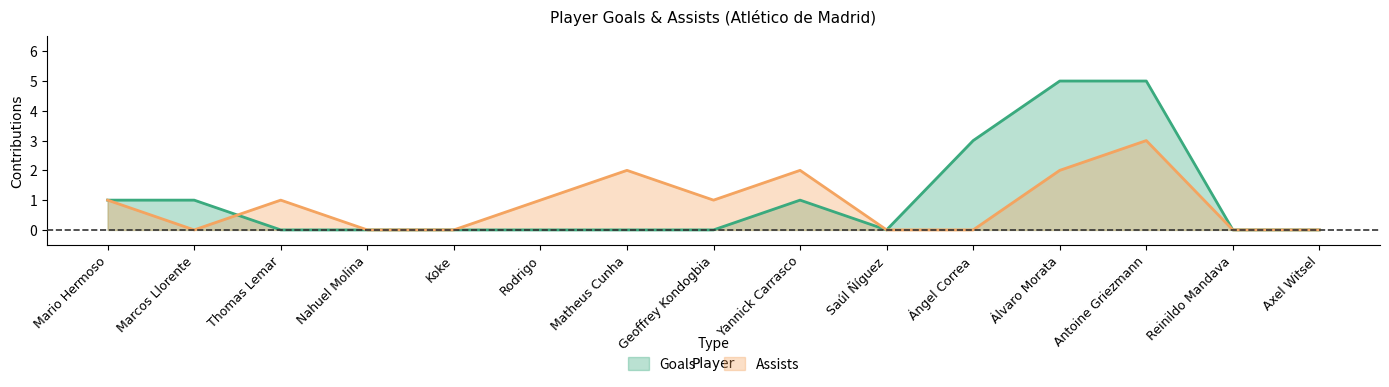

Between Álvaro Morata and Matheus Cunha, which series saw the biggest shift?

Goals